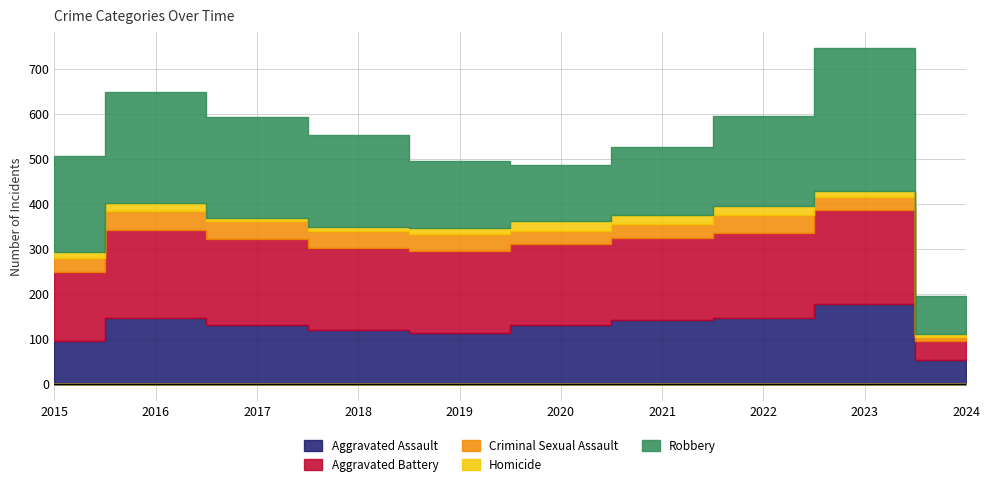

After their last crossing, which series has the higher values: Aggravated Battery or Robbery?

Robbery